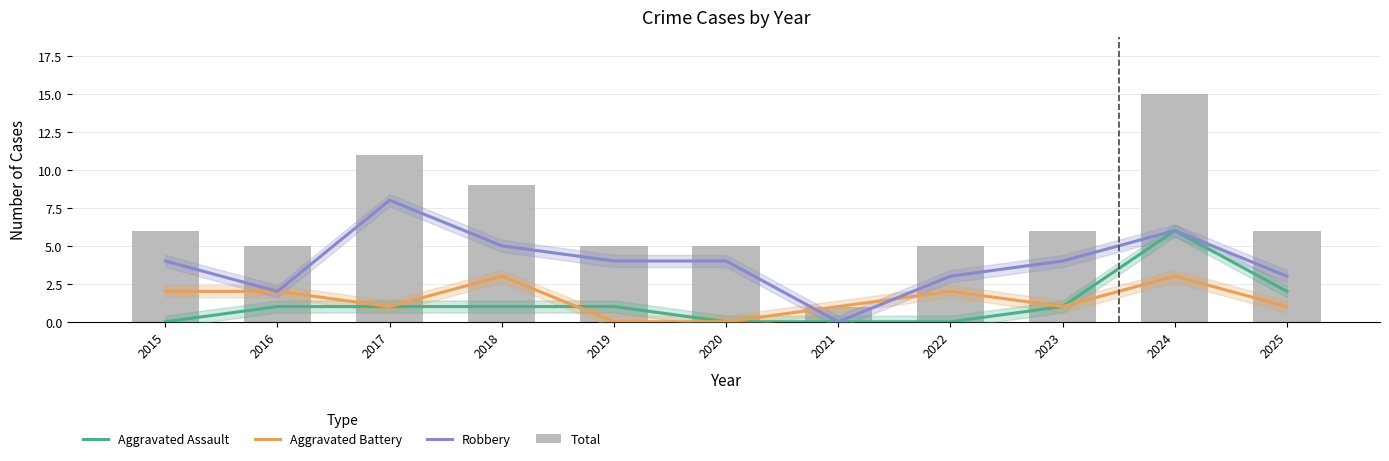

Is the value of Total at 2020 greater than the value of Aggravated Assault at 2022?

Yes